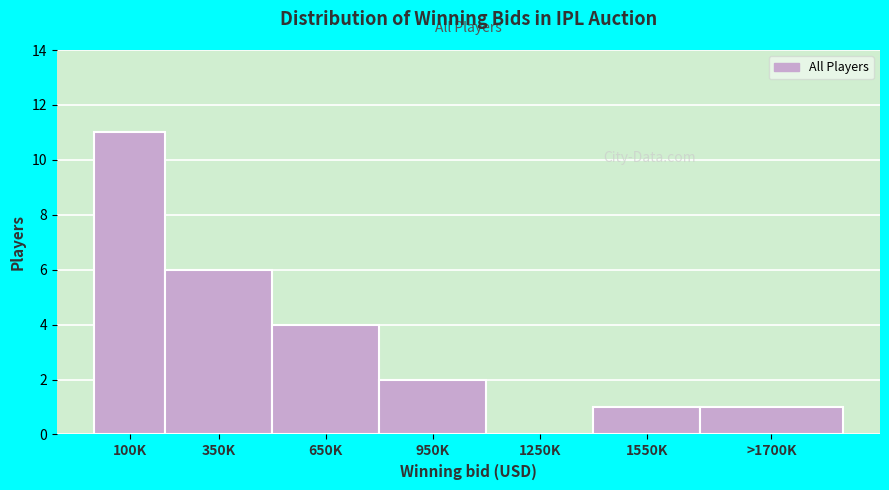

Reading right to left, list all the values displayed in this chart.

>1700K=1	1550K=1	1250K=0	950K=2	650K=4	350K=6	100K=11